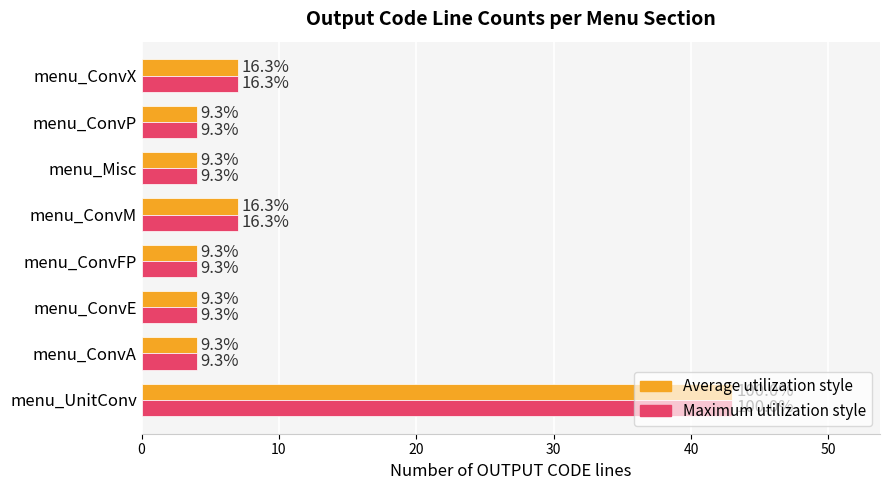

What is the value of the Line count (avg style) bar at the 6th from the left?

4